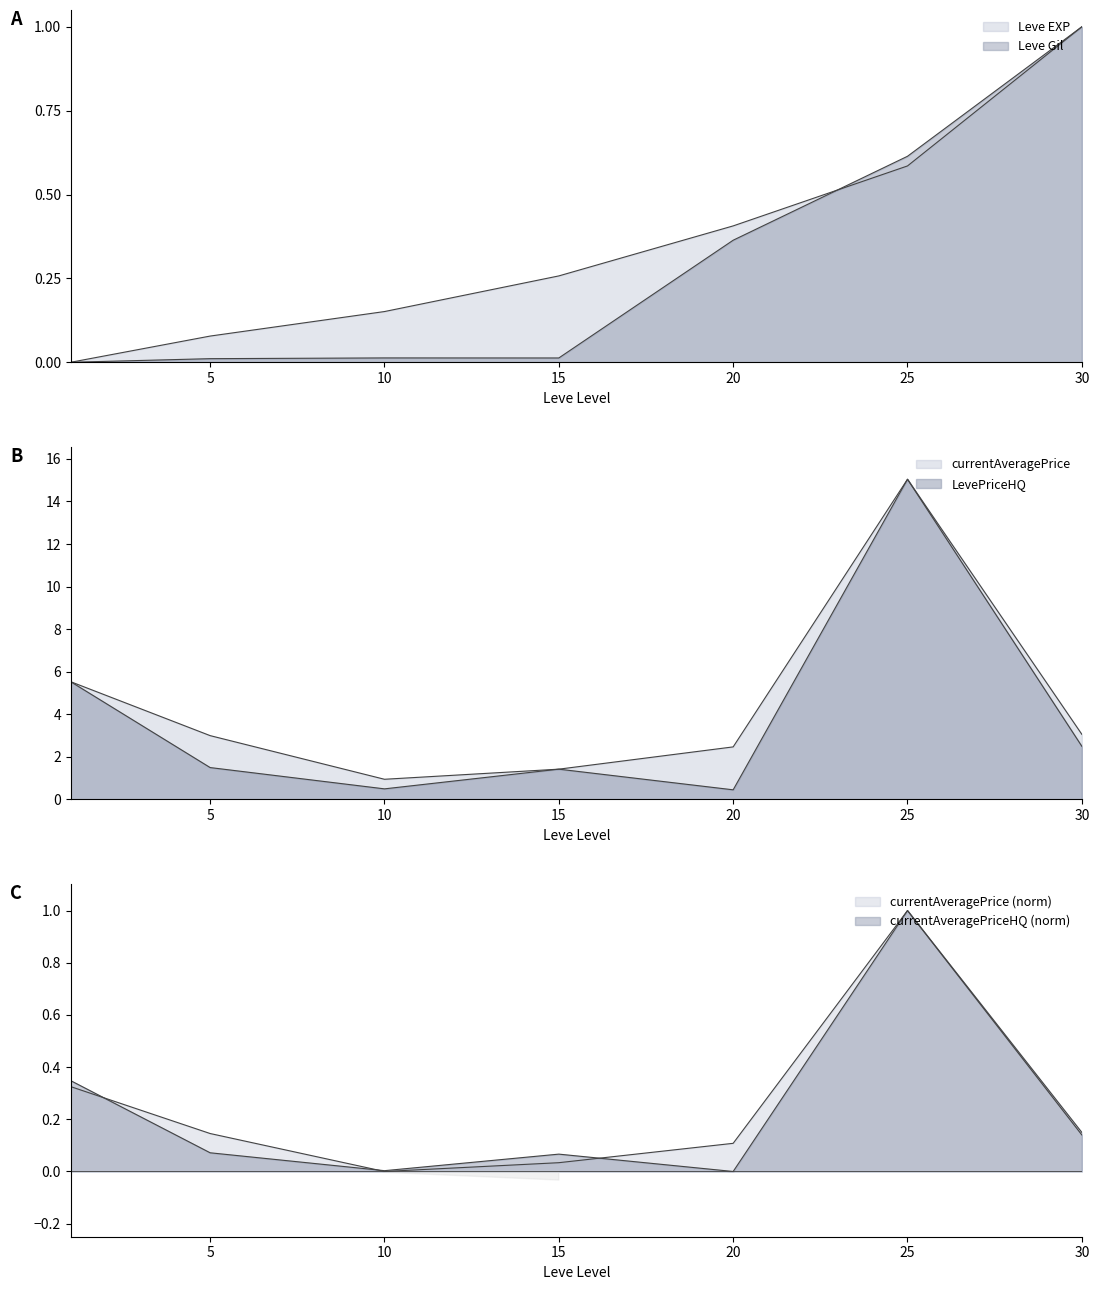

Which category has the highest value in the LevePriceHQ series?

25